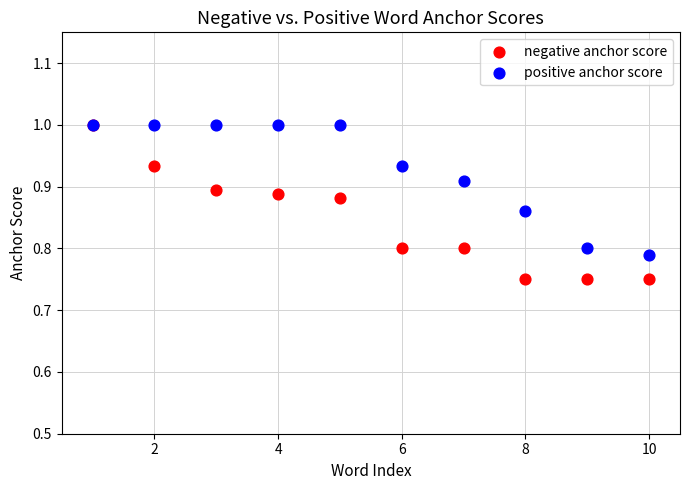

Which series has the widest spread of Y values?

negative anchor score